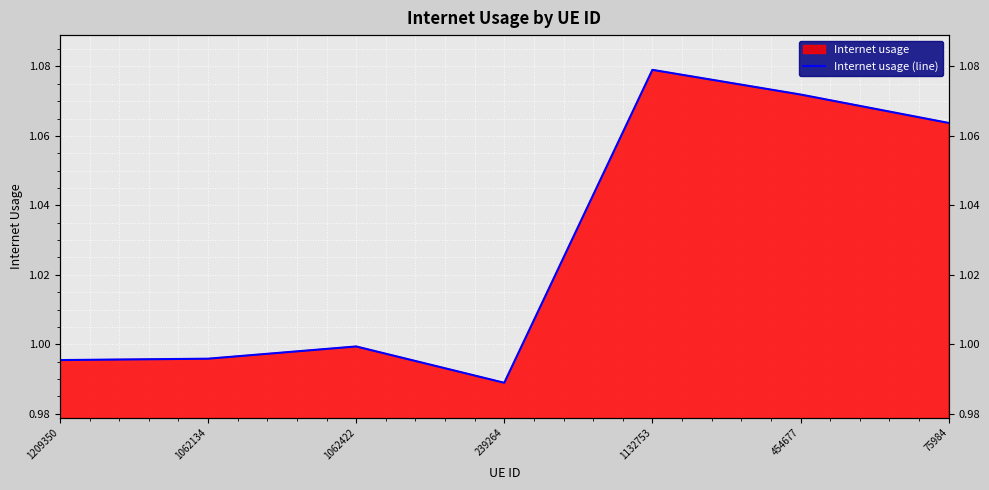

List the labels in order of value, largest first.

1132753, 454677, 75984, 1062422, 1062134, 1209350, 239264